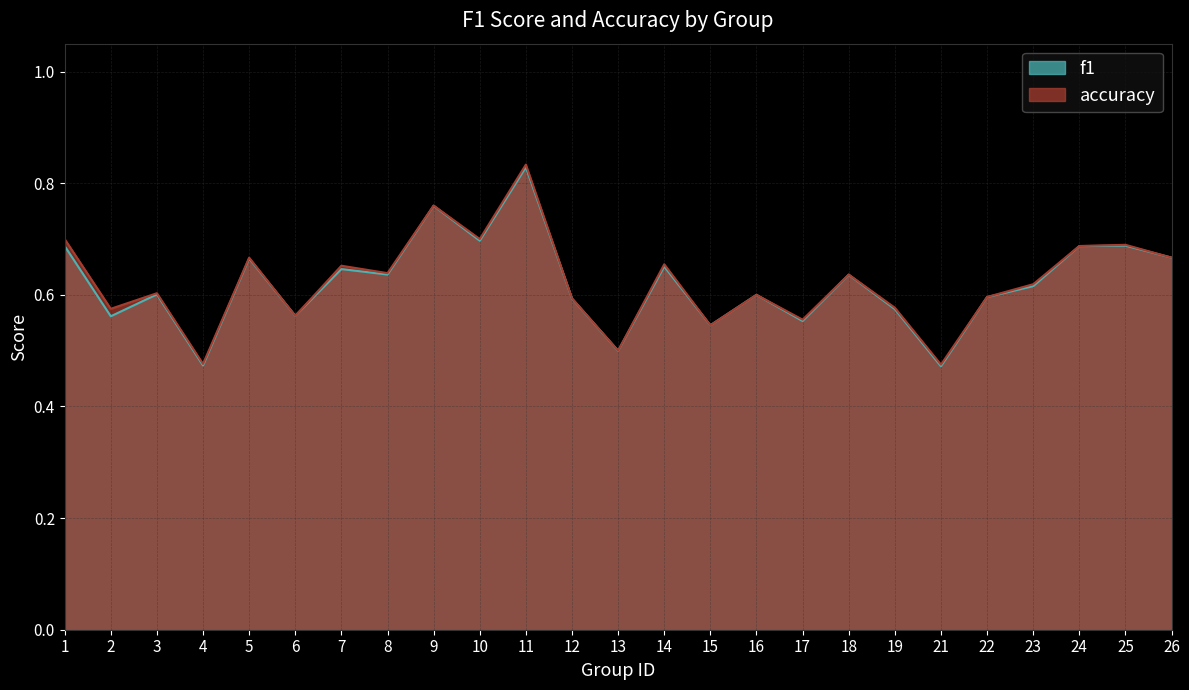

Between 17 and 26, which is larger?

26